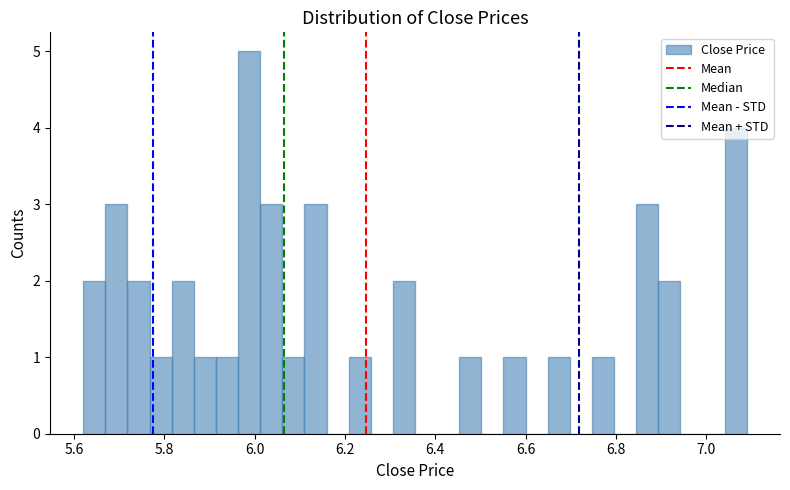

Around what value on the x-axis is the tallest bar? Give the approximate position of its centre, as read against the axis.

5.98